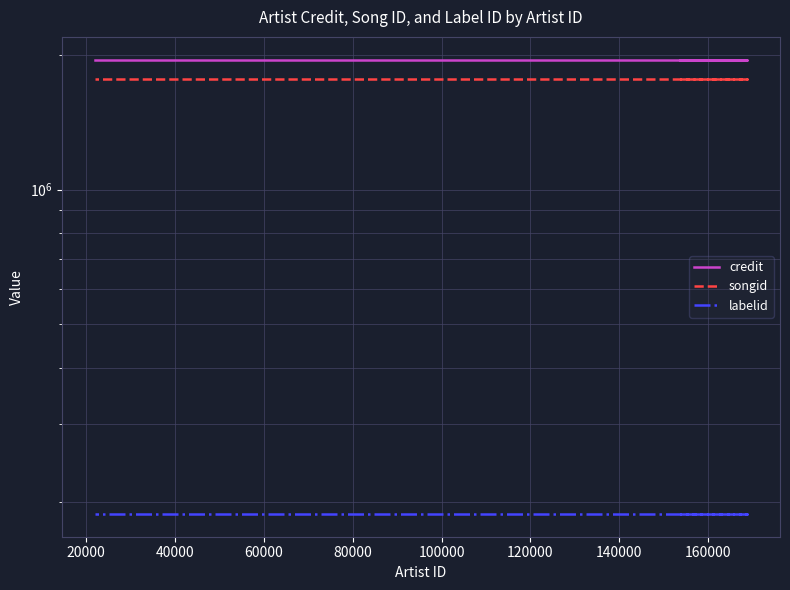

Is it true that songid equals 1768163 at 40000?

True